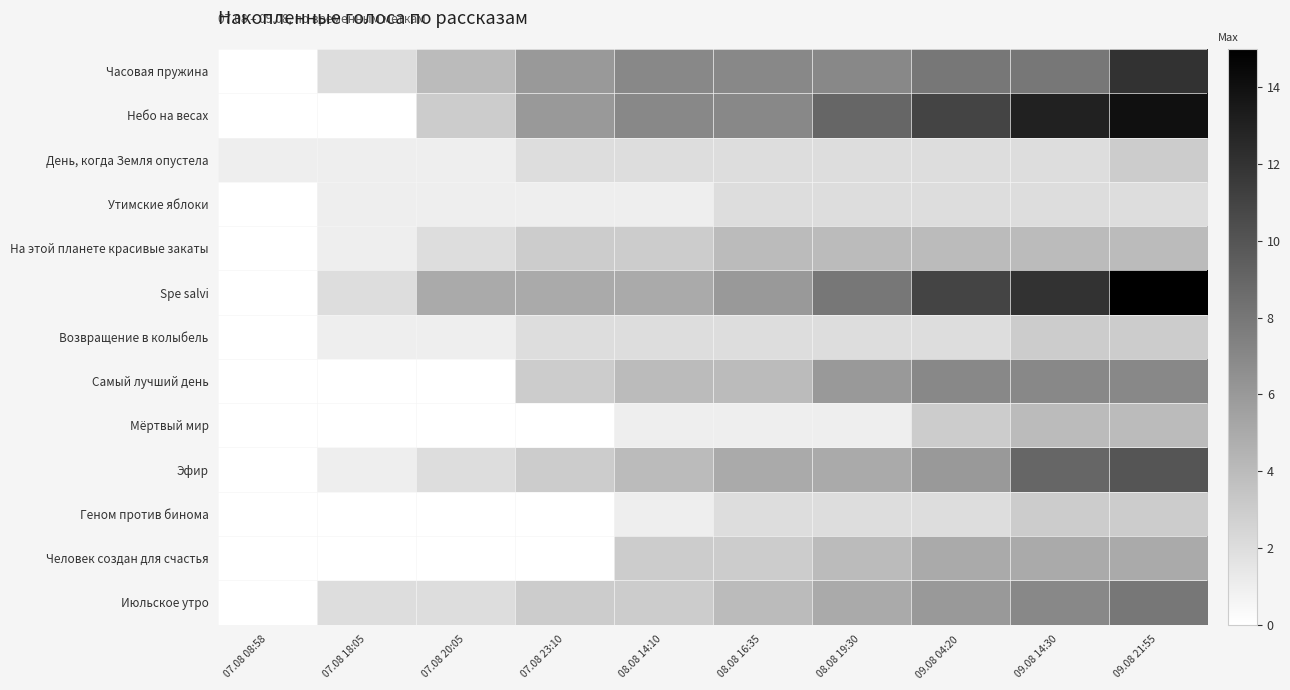

How many categories are shown in the chart?

10